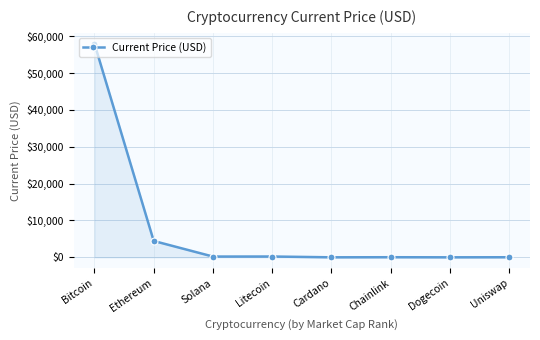

What is the change in value from Ethereum to Cardano?

-4436.1